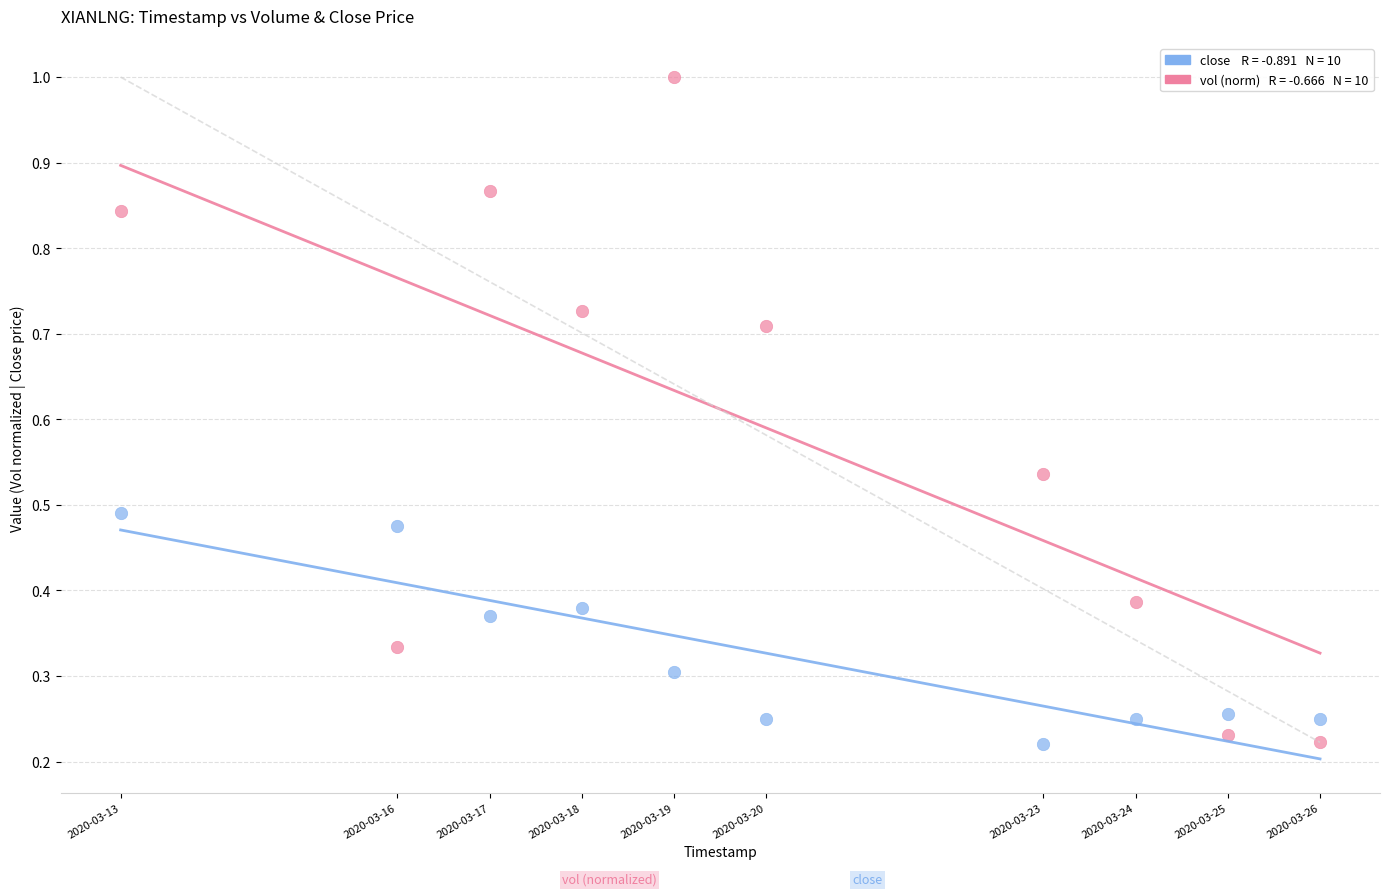

Across all data points, what is the range of X values (max minus min)?

1123200.0